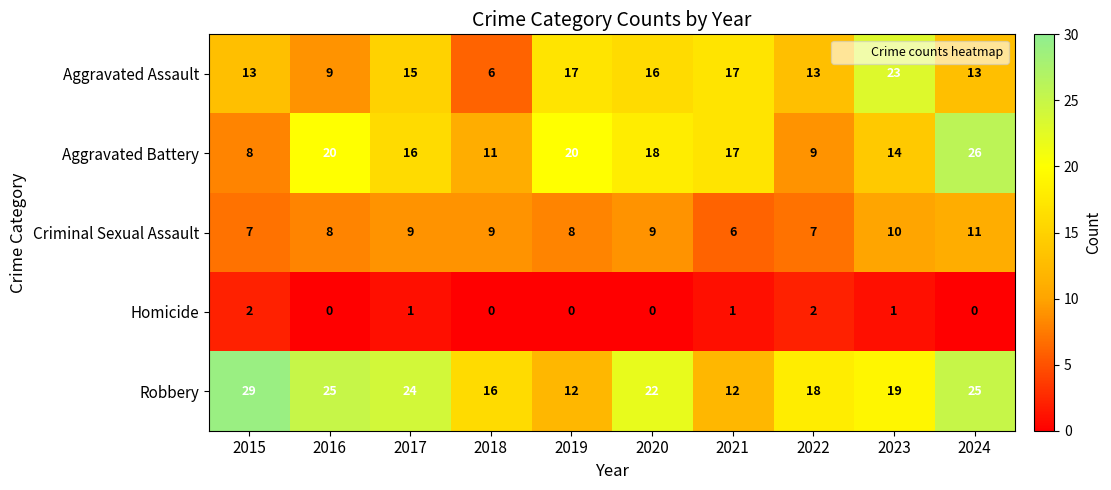

Rank the series at 2020 from highest to lowest value.

Robbery, Aggravated Battery, Aggravated Assault, Criminal Sexual Assault, Homicide